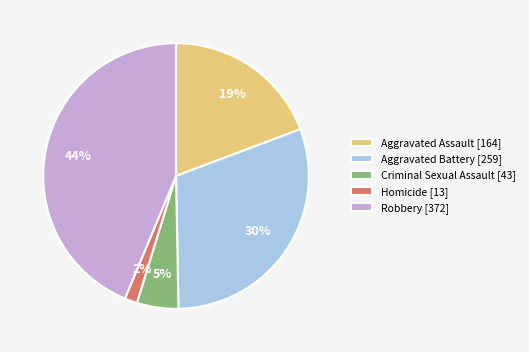

Which slice is the smallest?

Homicide